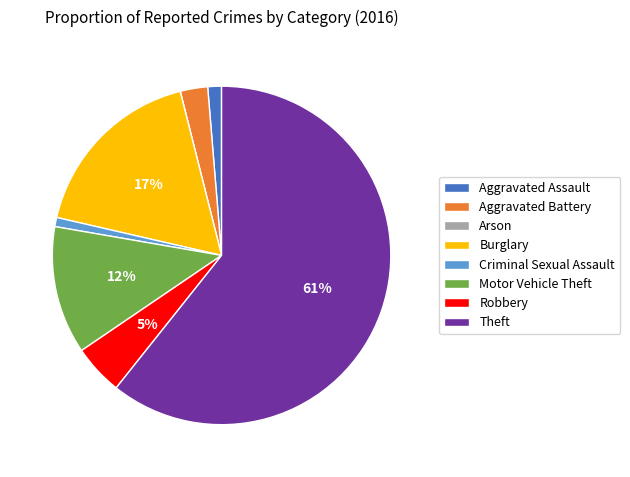

To the nearest percent, what is the difference between the largest and smallest slice percentages?

61%